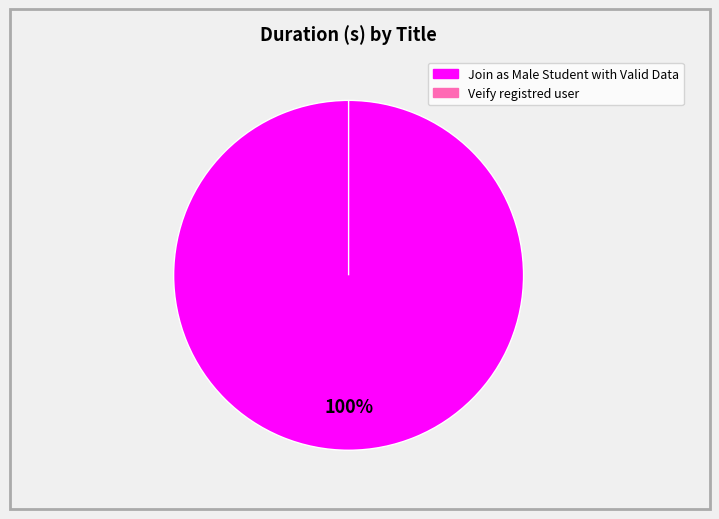

Which category has the smallest portion of the pie?

Veify registred user